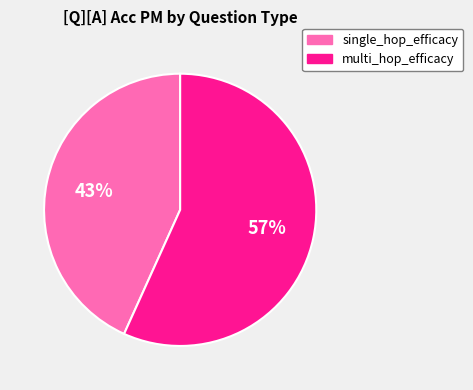

Which has a higher value, single_hop_efficacy or multi_hop_efficacy?

multi_hop_efficacy